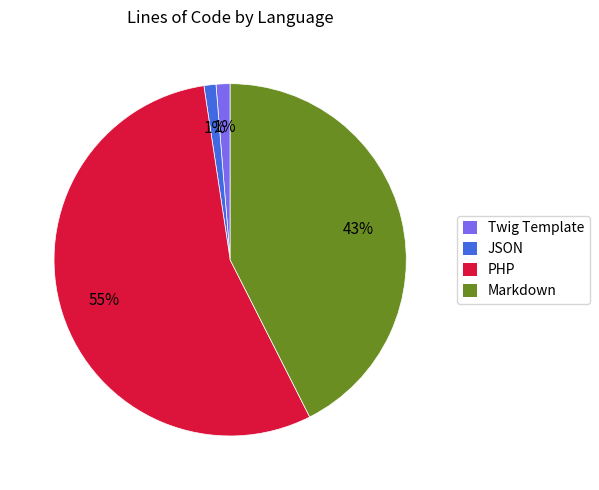

Count the number of slices in the pie.

4